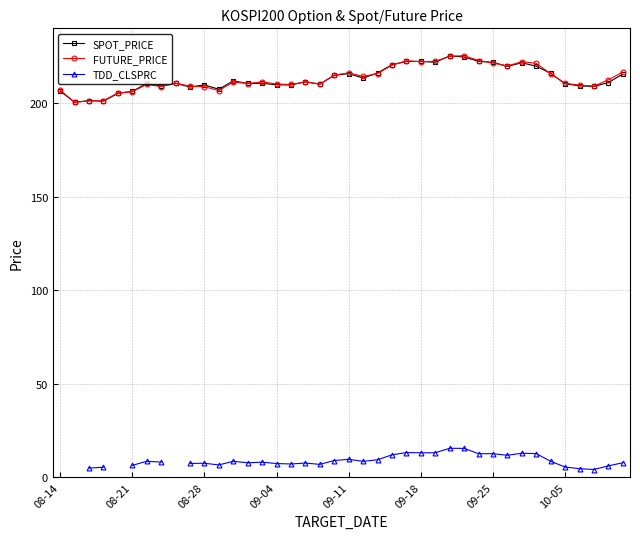

What is the approximate value of SPOT_PRICE at 33?

219.8